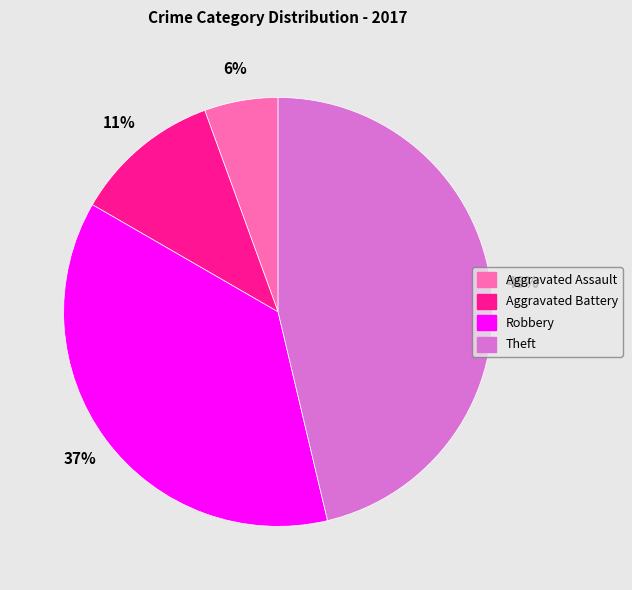

The Aggravated Assault slice represents 6% of the pie. True or false?

True